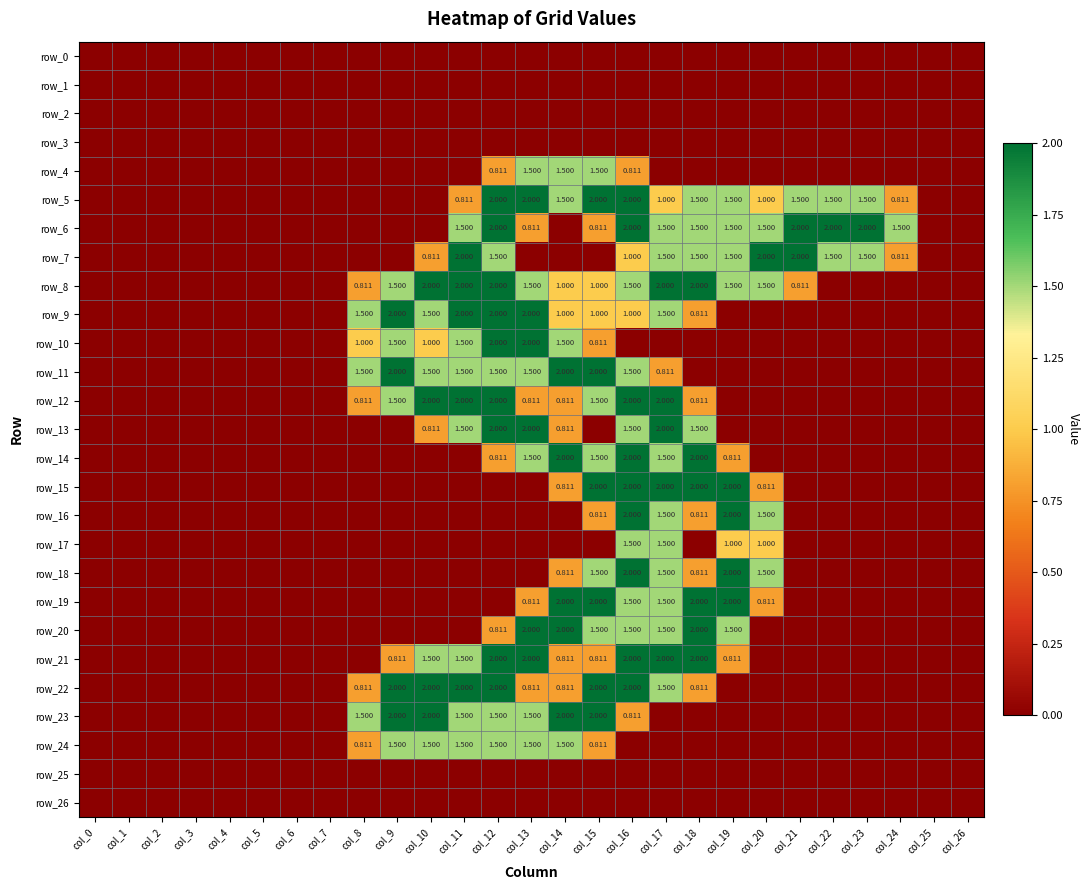

Rank the series by their maximum value, from highest to lowest.

row_5, row_6, row_7, row_8, row_9, row_10, row_11, row_12, row_13, row_14, row_15, row_16, row_18, row_19, row_20, row_21, row_22, row_23, row_4, row_17, row_24, row_0, row_1, row_2, row_3, row_25, row_26